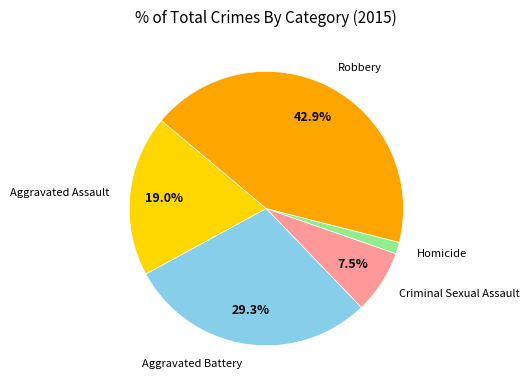

Does any single category account for the majority?

No